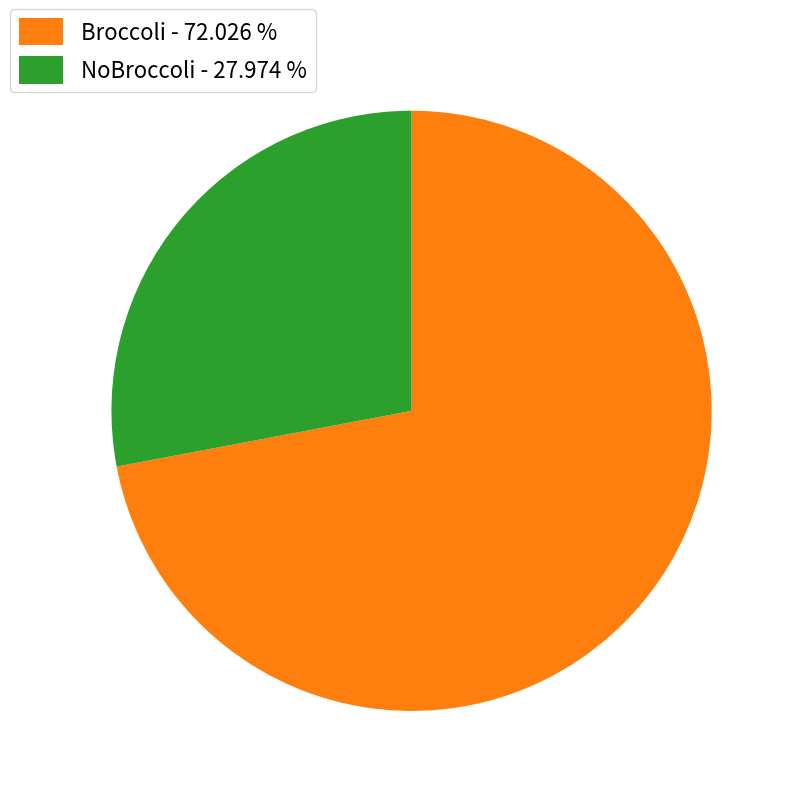

Between Broccoli - 72.026 % and NoBroccoli - 27.974 %, which is larger?

Broccoli - 72.026 %